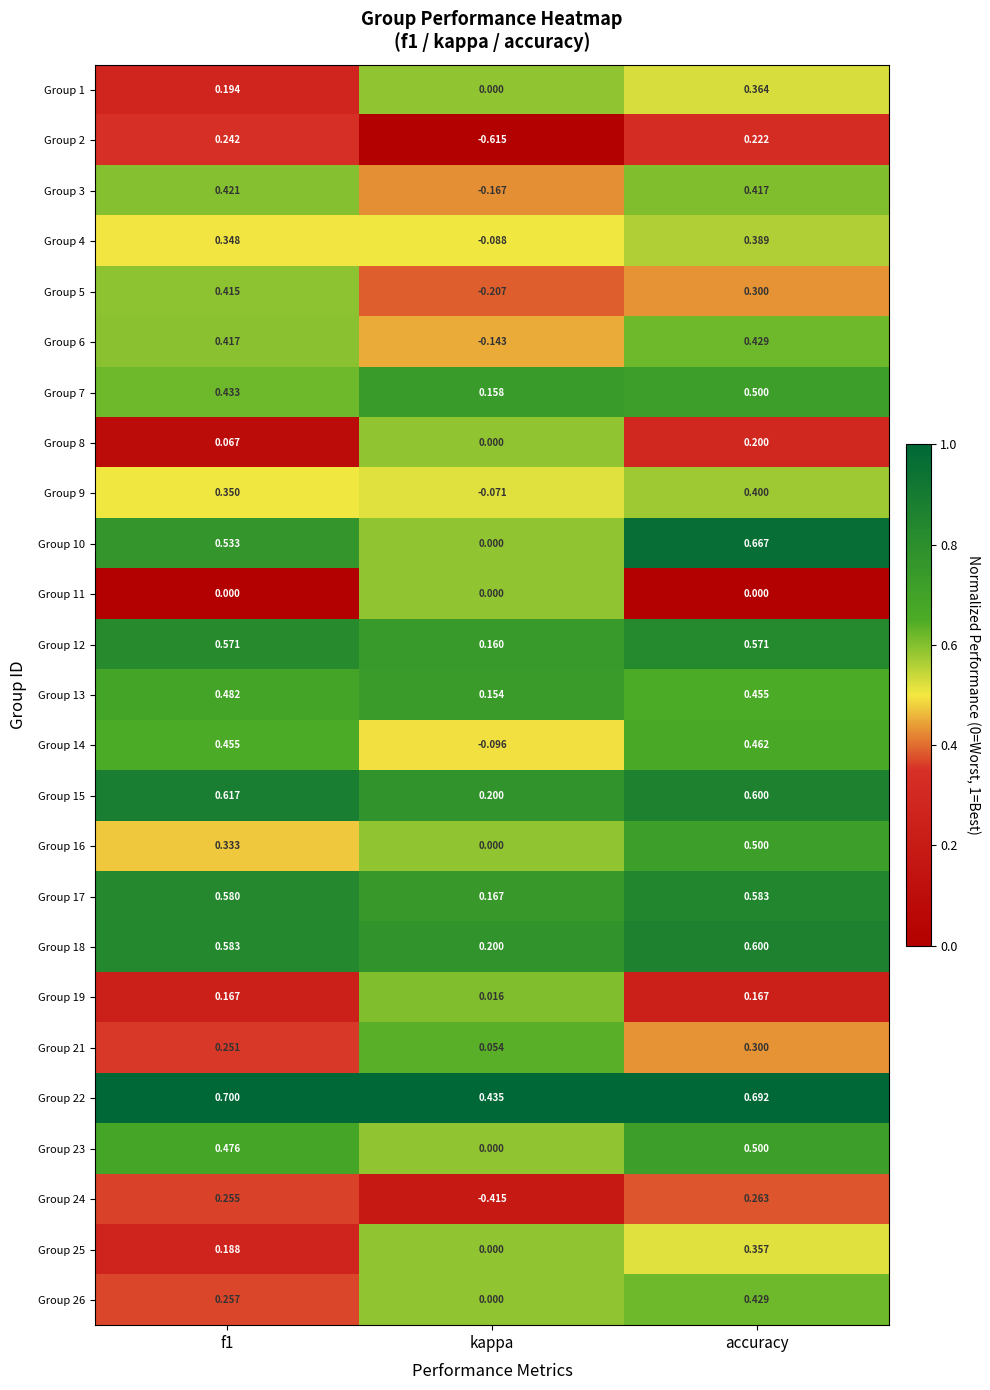

Which series has the widest spread of values?

Group 2